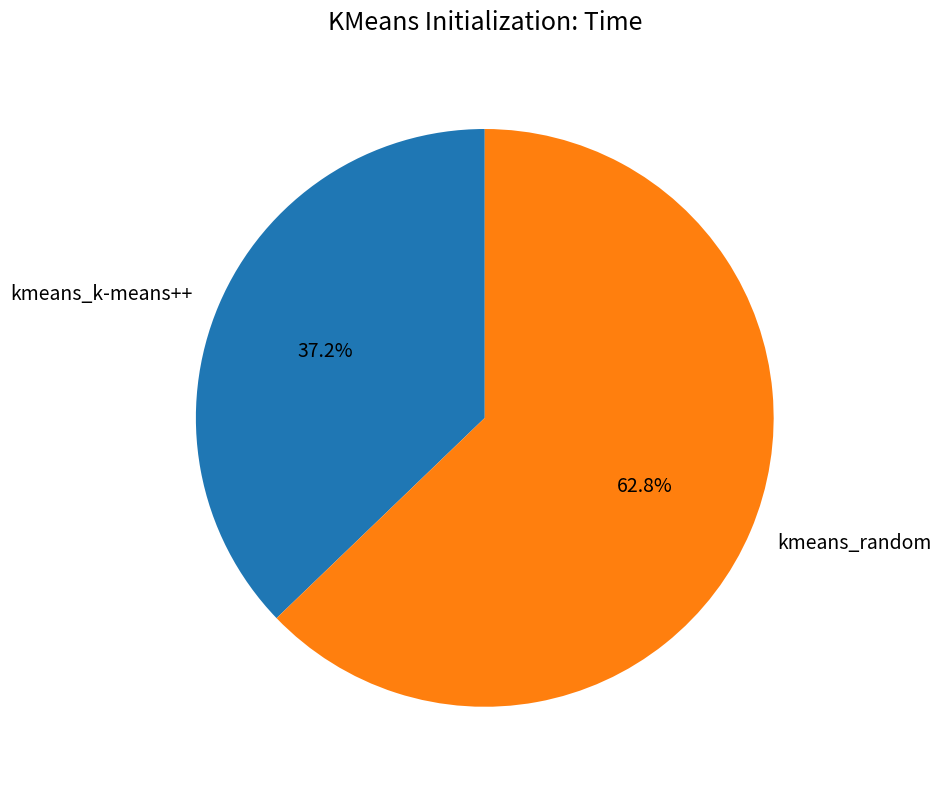

What is the smallest slice in the pie chart?

kmeans_k-means++